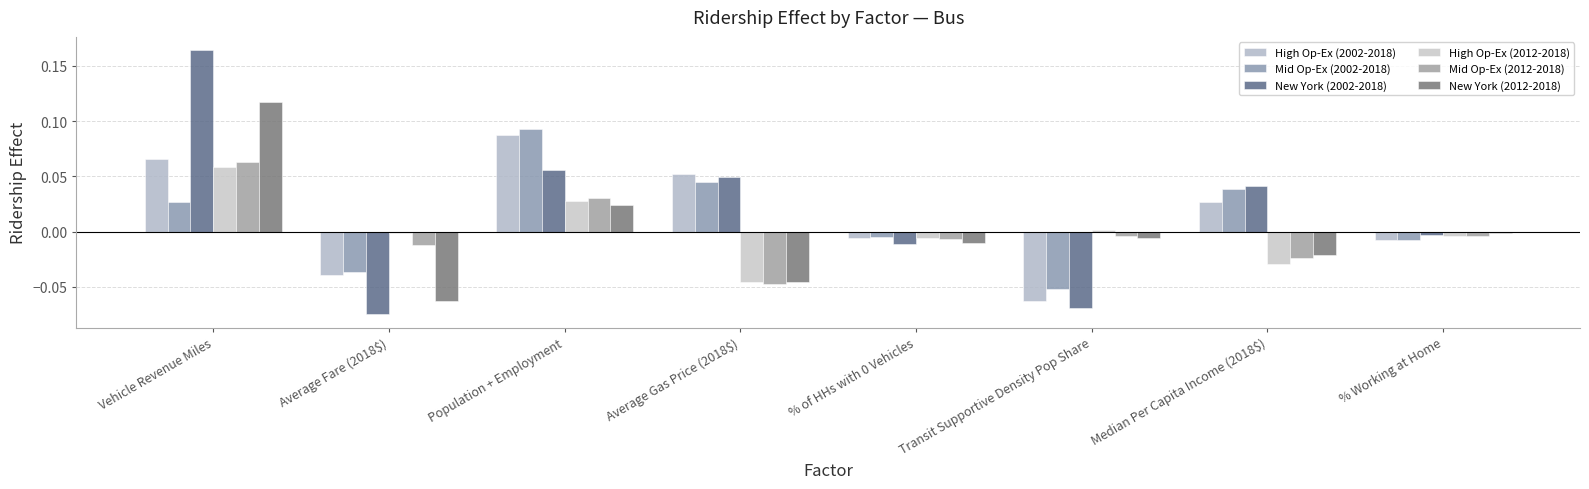

The value of High Op-Ex (2002-2018) at Median Per Capita Income (2018$) is 0.0. True or false?

True